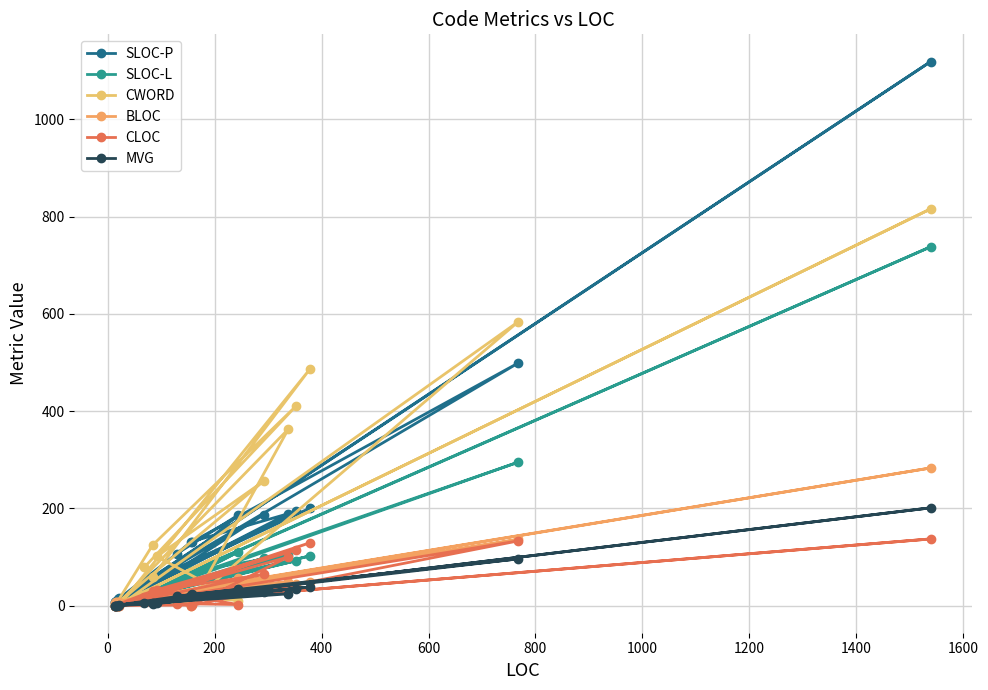

What are all the series names shown in the legend?

SLOC-P, SLOC-L, CWORD, BLOC, CLOC, MVG